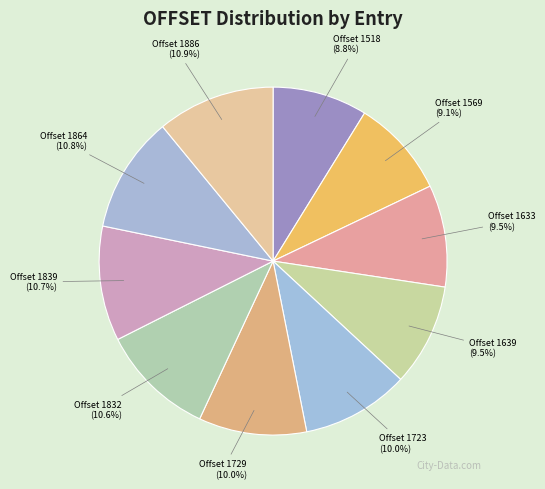

What is the total percentage of Offset 1569 and Offset 1633?

18.6%